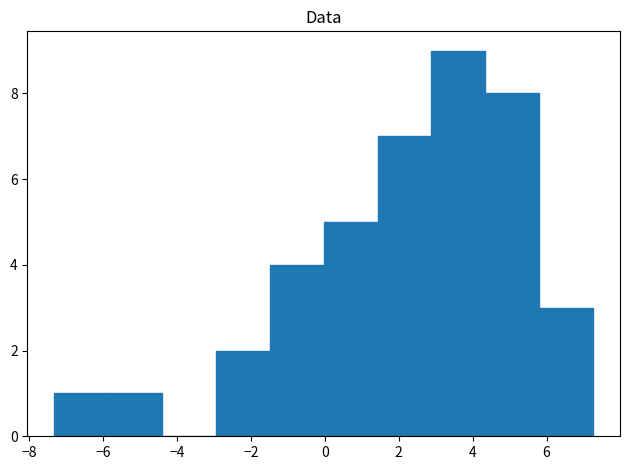

What is the height of the bar covering -1.4 to 0.0 on the x-axis? Neither the bar edges nor the heights are printed on the chart, so give them approximately, as read against the axes.

4